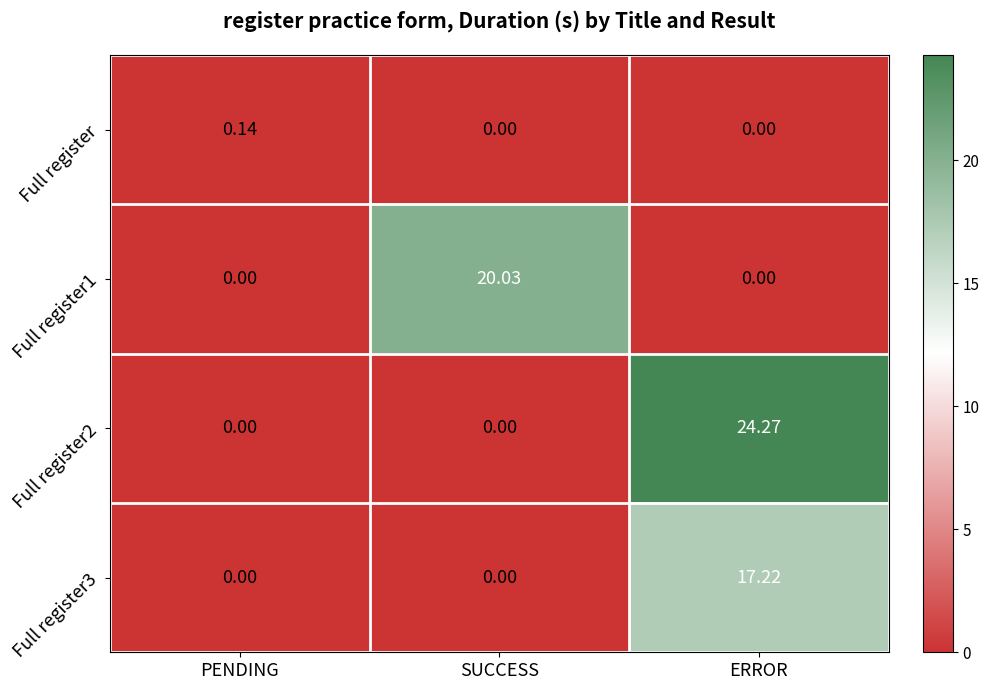

Which category has the highest value in the Full register series?

PENDING